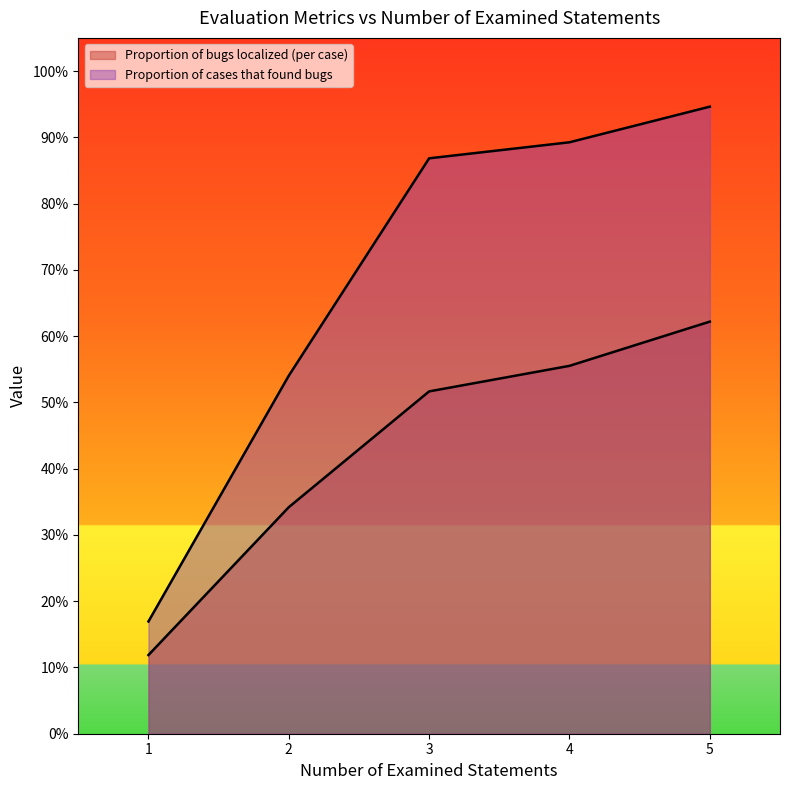

How many categories are shown in the chart?

5